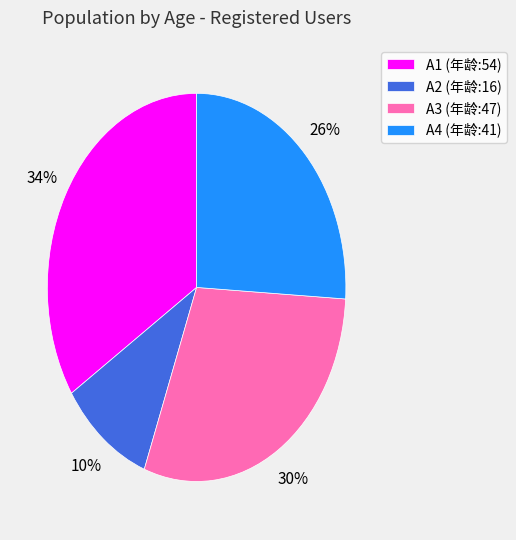

Is the sum of A4 (年龄:41) and A1 (年龄:54) greater than half?

Yes